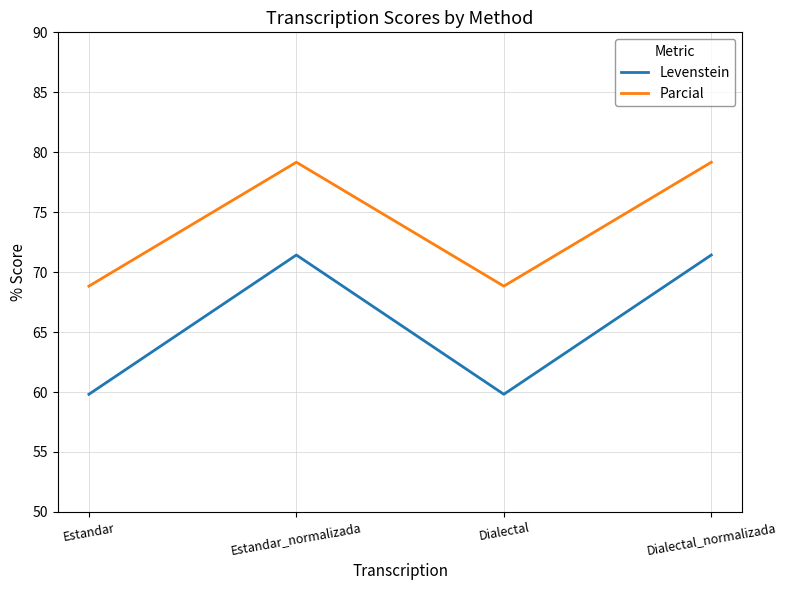

True or false: Parcial and Levenstein cross at least once.

False